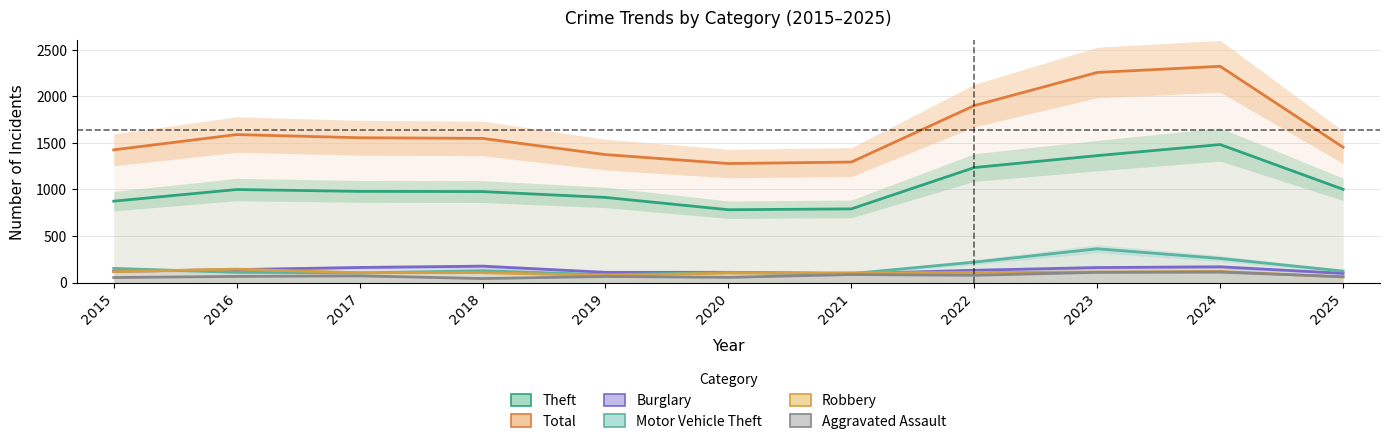

At which label does Burglary reach its peak?

2018